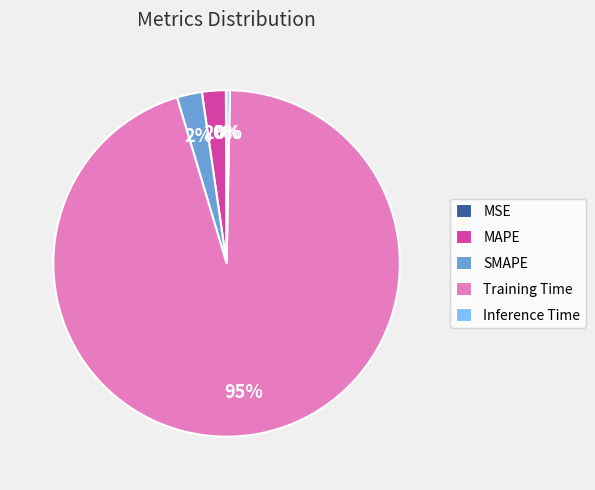

Which category has the biggest portion of the pie?

Training Time